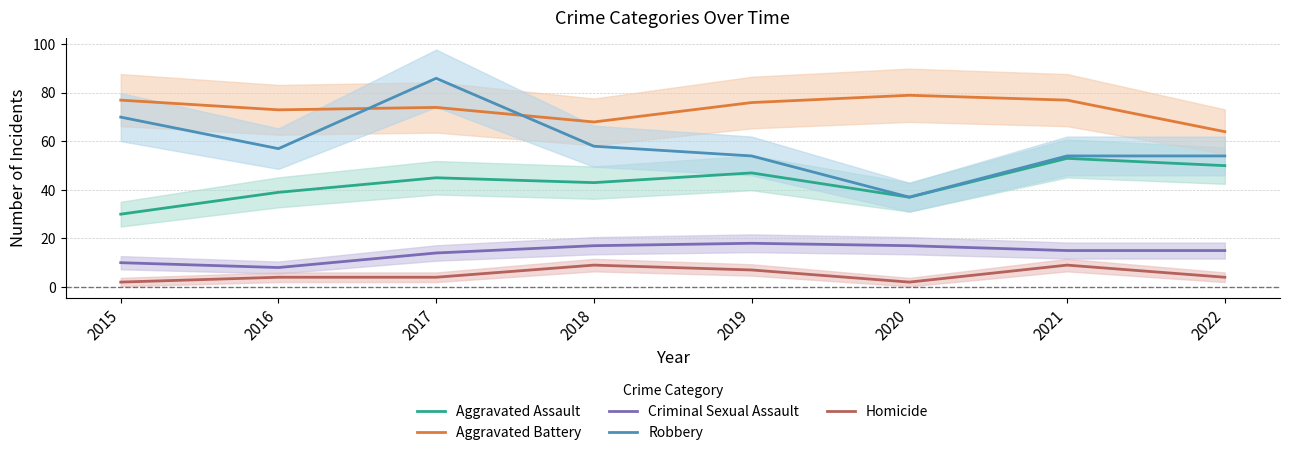

Does the chart have visible grid lines?

Yes